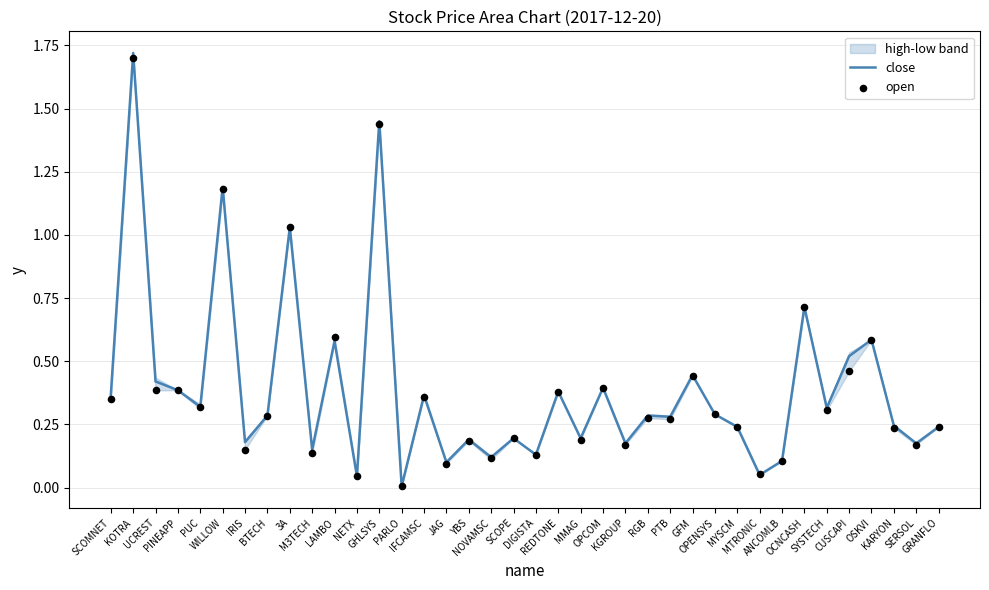

At which category is the sum across all series the highest?

KOTRA